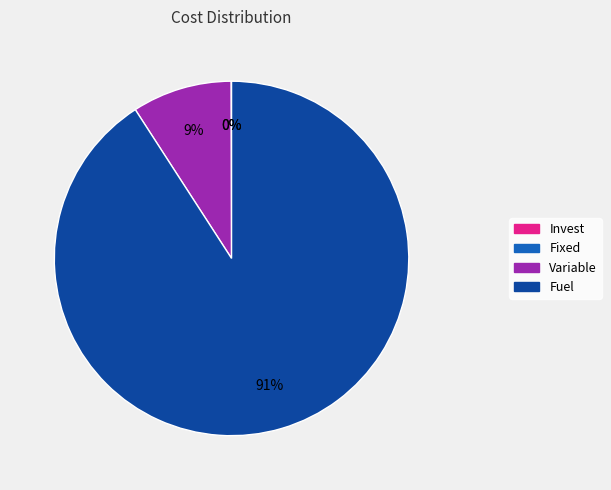

What percentage is the Variable slice, to the nearest percent?

9%